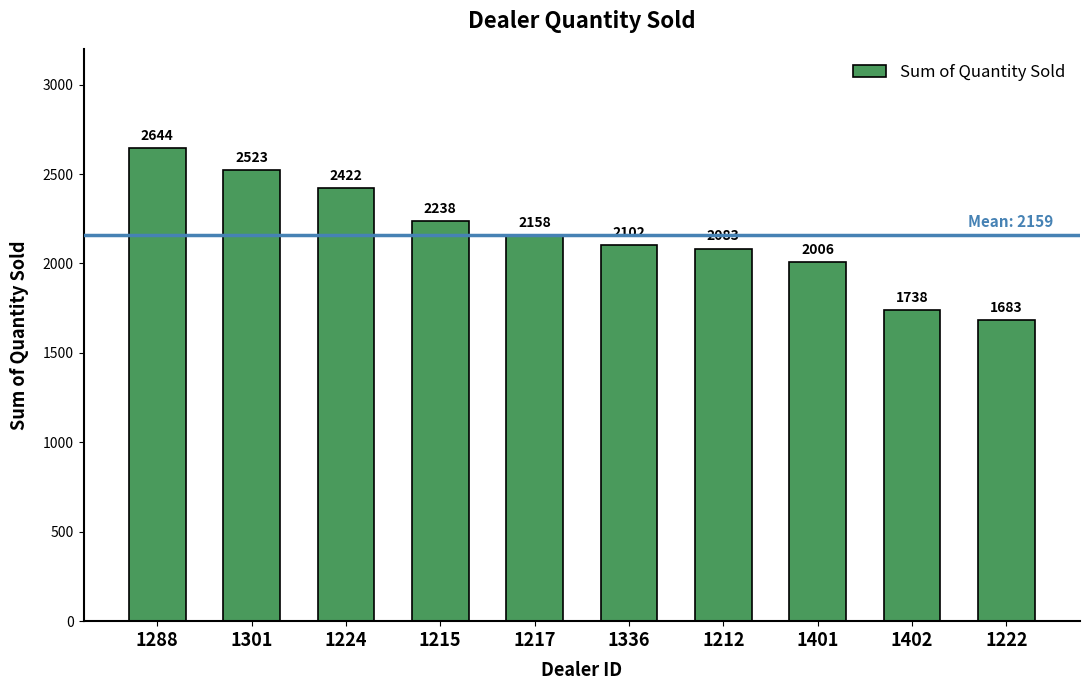

What is the ratio of the value at 1217 to the value at 1336?

1.0